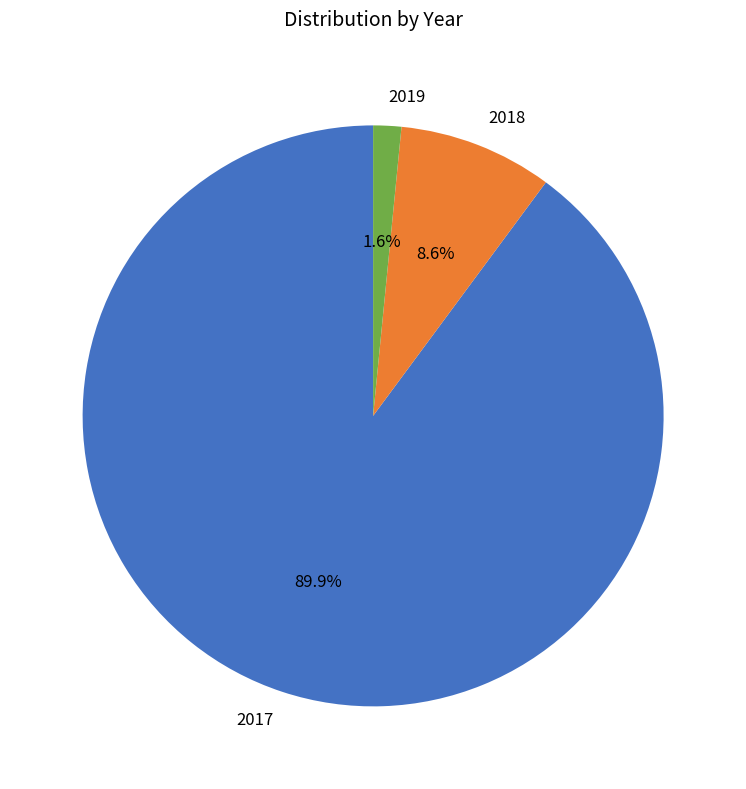

How many segments does this pie chart have?

3